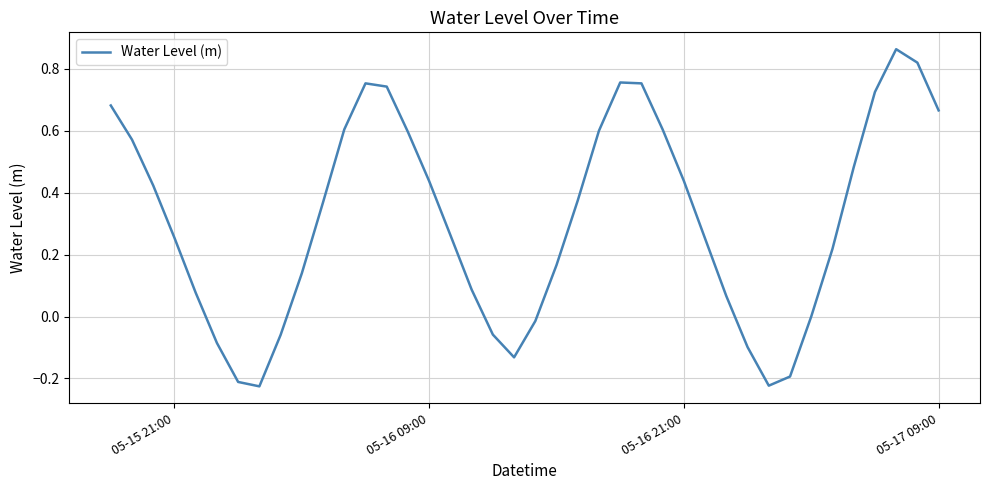

What is the difference between the maximum and minimum values?

1.1